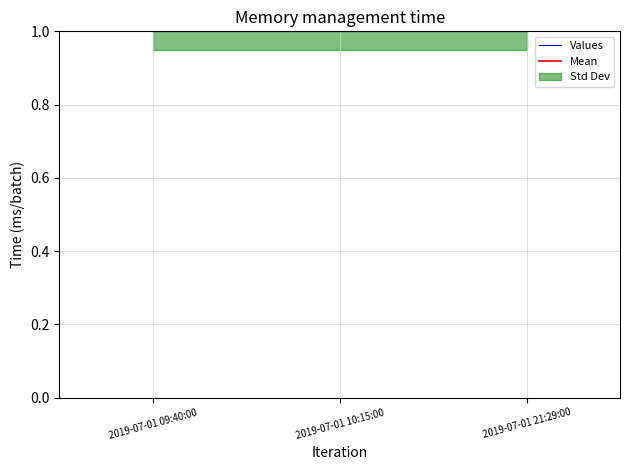

What is the lowest value of the Values series?

1.0